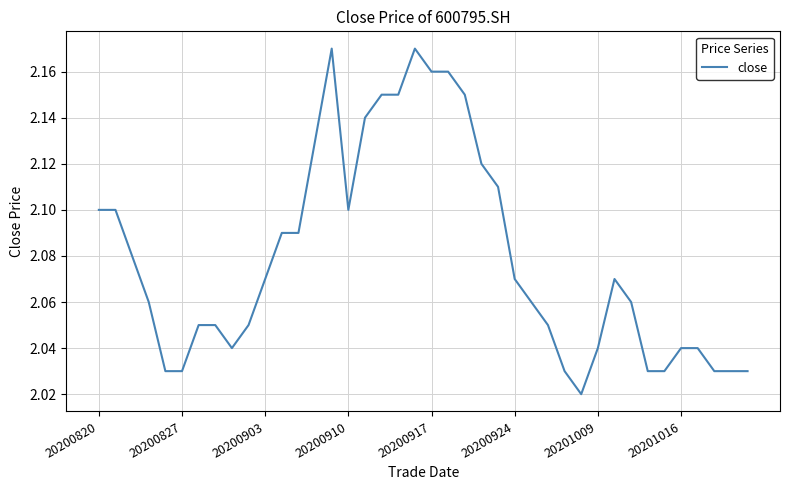

Count the number of categories in the chart.

40